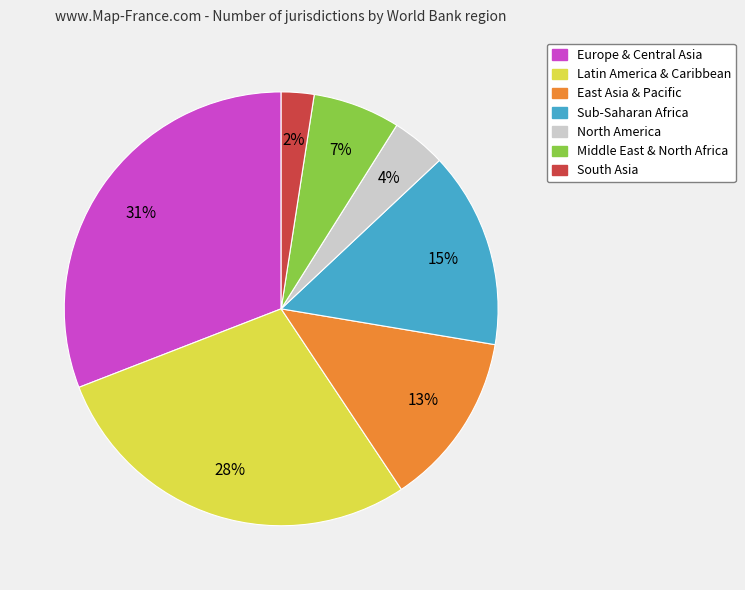

Count the number of slices in the pie.

7